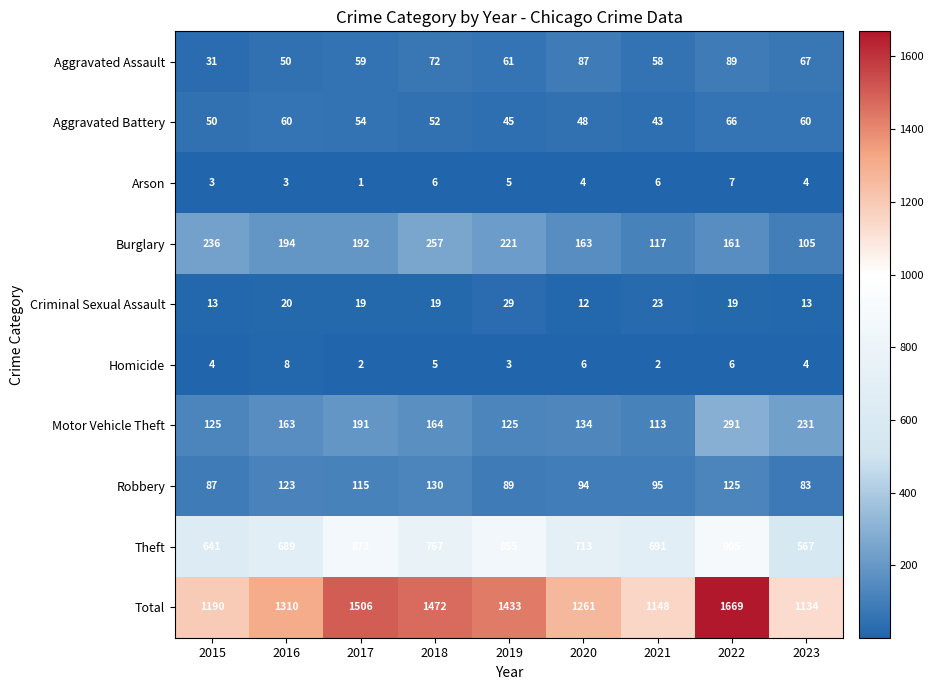

Rank the series by their maximum value, from highest to lowest.

Total, Theft, Motor Vehicle Theft, Burglary, Robbery, Aggravated Assault, Aggravated Battery, Criminal Sexual Assault, Homicide, Arson